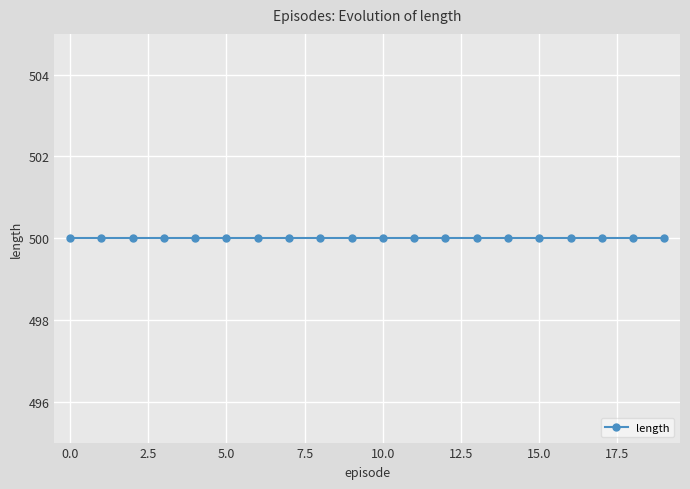

What is the greatest value displayed?

500.0